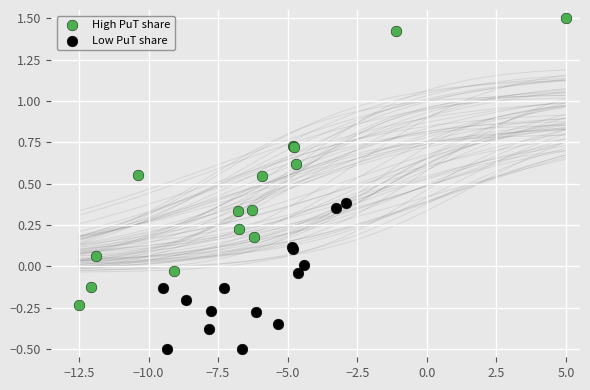

What are all the series names shown in the legend?

High PuT share, Low PuT share